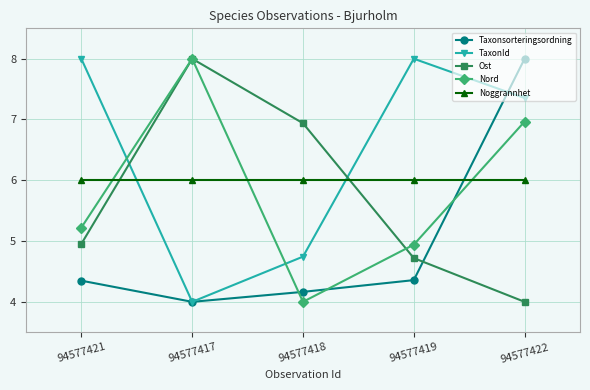

What is the label of the 2nd point from the left?

94577417